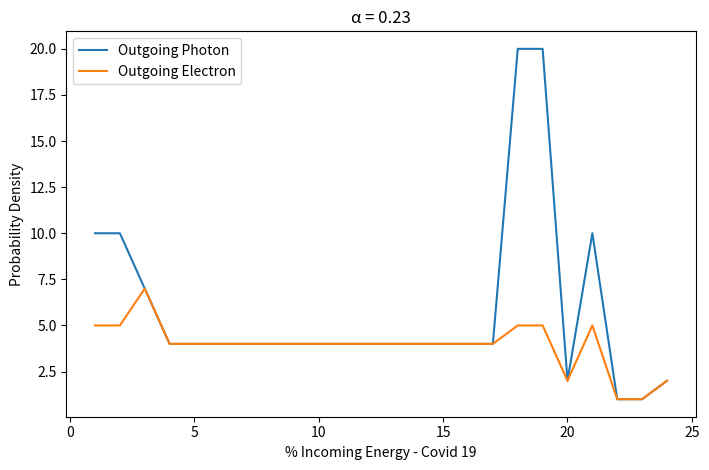

Reading left to right, what are all the values shown in this chart?

Outgoing Photon: 10	10	7	4	4	4	4	4	4	4	4	4	4	4	4	4	4	20	20	2	10	1	1	2
Outgoing Electron: 5	5	7	4	4	4	4	4	4	4	4	4	4	4	4	4	4	5	5	2	5	1	1	2